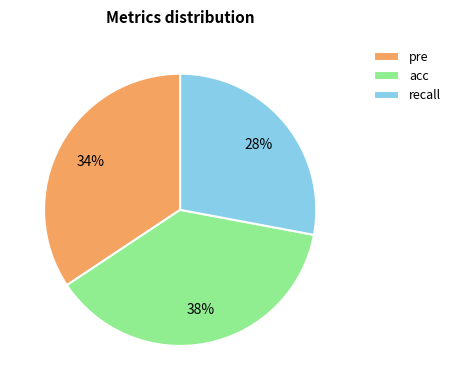

What percentage is the pre slice, to the nearest percent?

34%